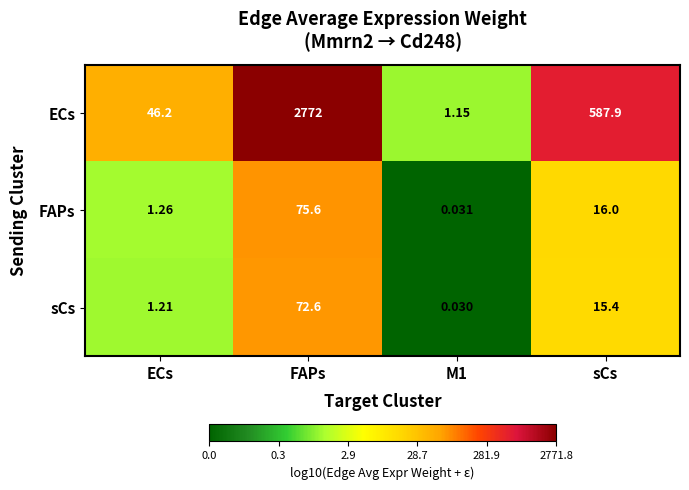

At FAPs, list the series in order from largest to smallest.

ECs, FAPs, sCs